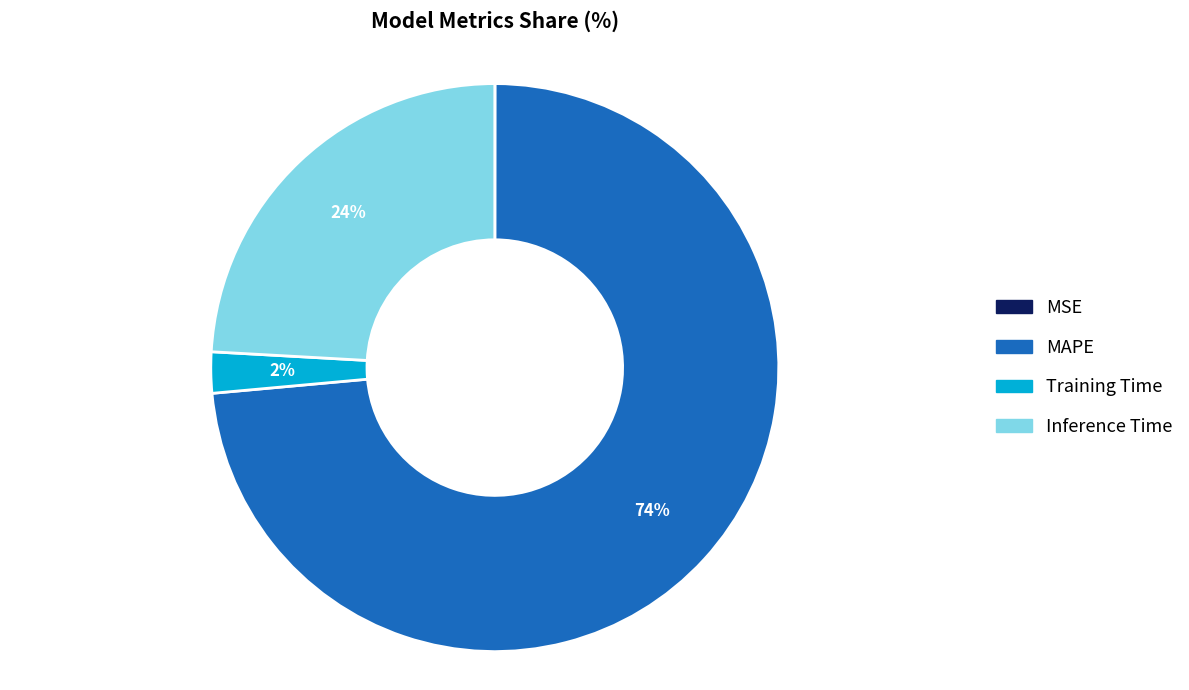

To the nearest percent, what is the average slice percentage?

25%